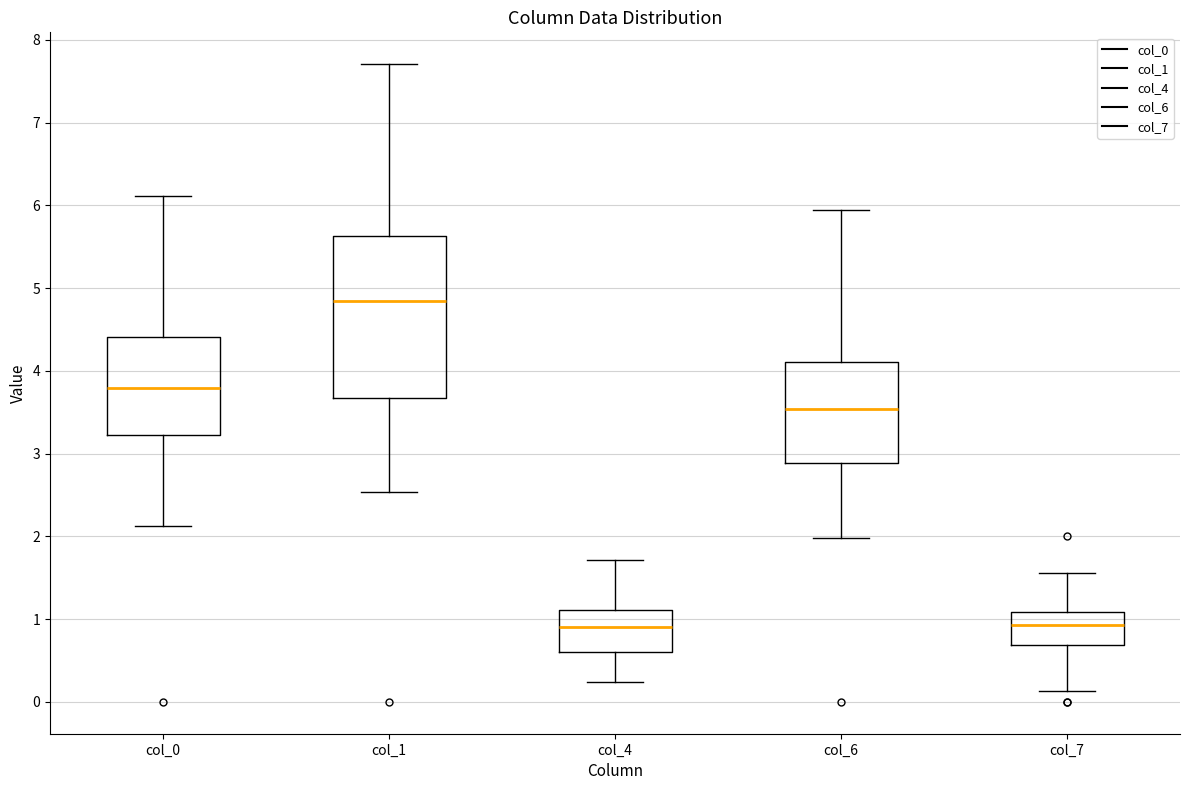

Where does the lower whisker of the box for col_7 end on the y-axis? The values are not printed on the chart, so give them approximately, as read against the axis.

0.1